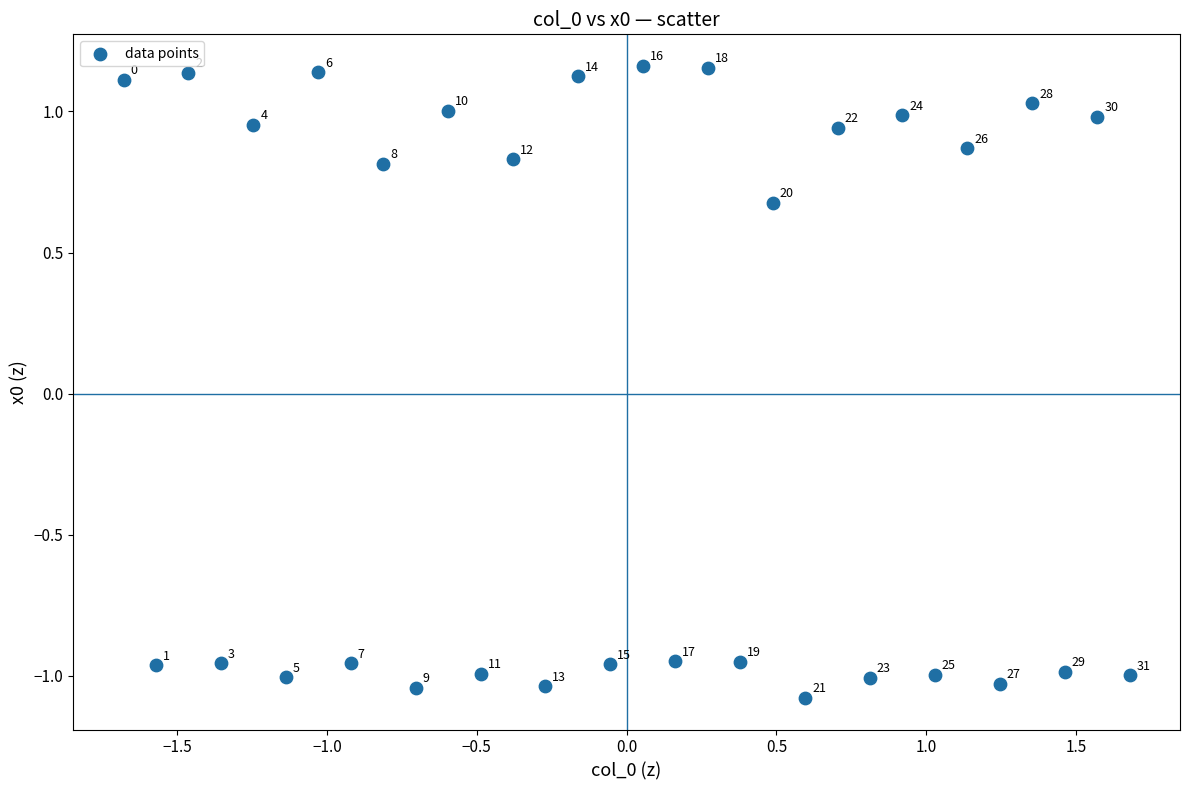

What is the range of X values (max minus min)?

3.4